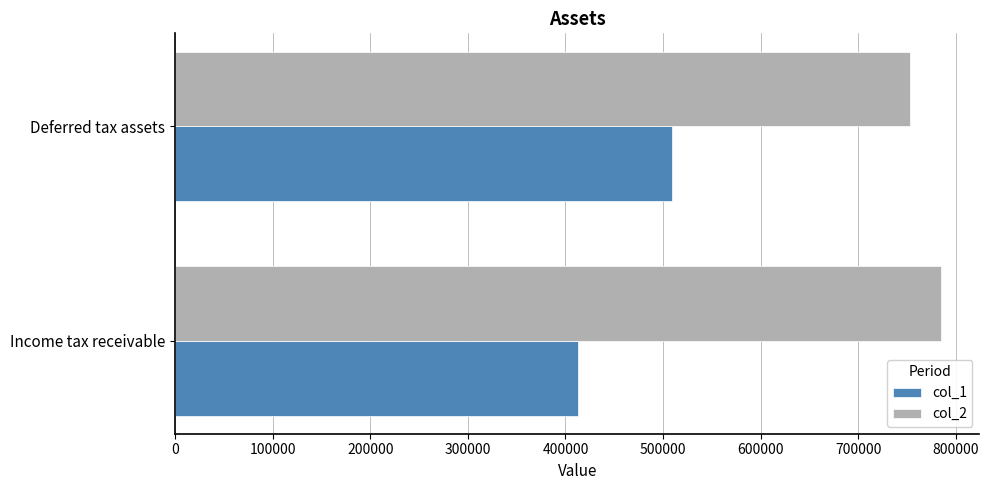

How many values in the col_1 series are below 509282?

1